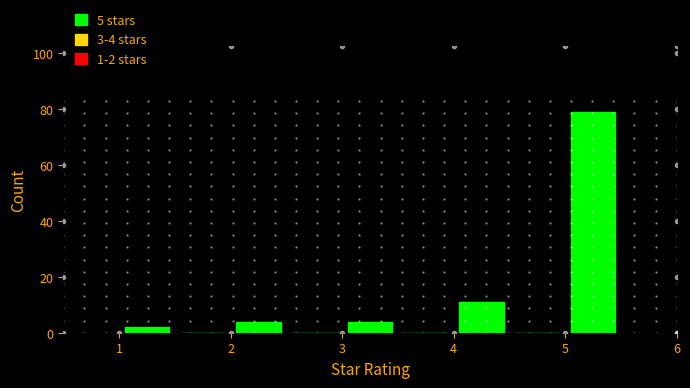

Which range on the x-axis has the tallest bar?

5.0 to 5.5